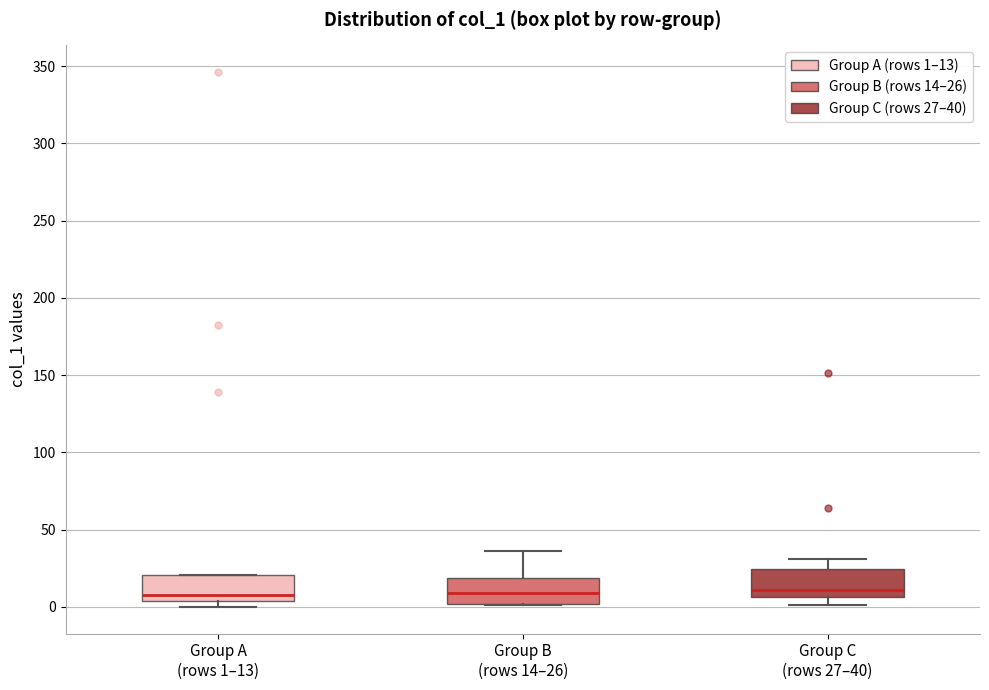

Reading left to right, read every box against the y-axis: the position of its median line, the range the box covers, and the ends of its whiskers. The values are not printed on the chart, so give them approximately, as read against the axis.

Group A (rows 1–13): median 10, box 5 to 20, whiskers 0 to 20
Group B (rows 14–26): median 10, box 0 to 20, whiskers 0 to 35
Group C (rows 27–40): median 10, box 5 to 25, whiskers 0 to 30